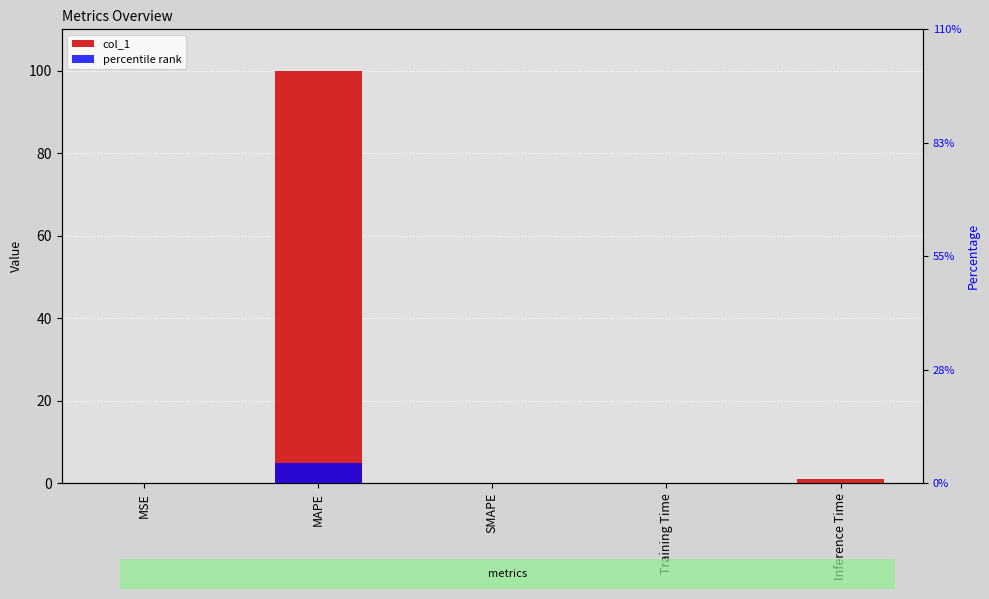

What is the average value of the col_1 series?

20.2